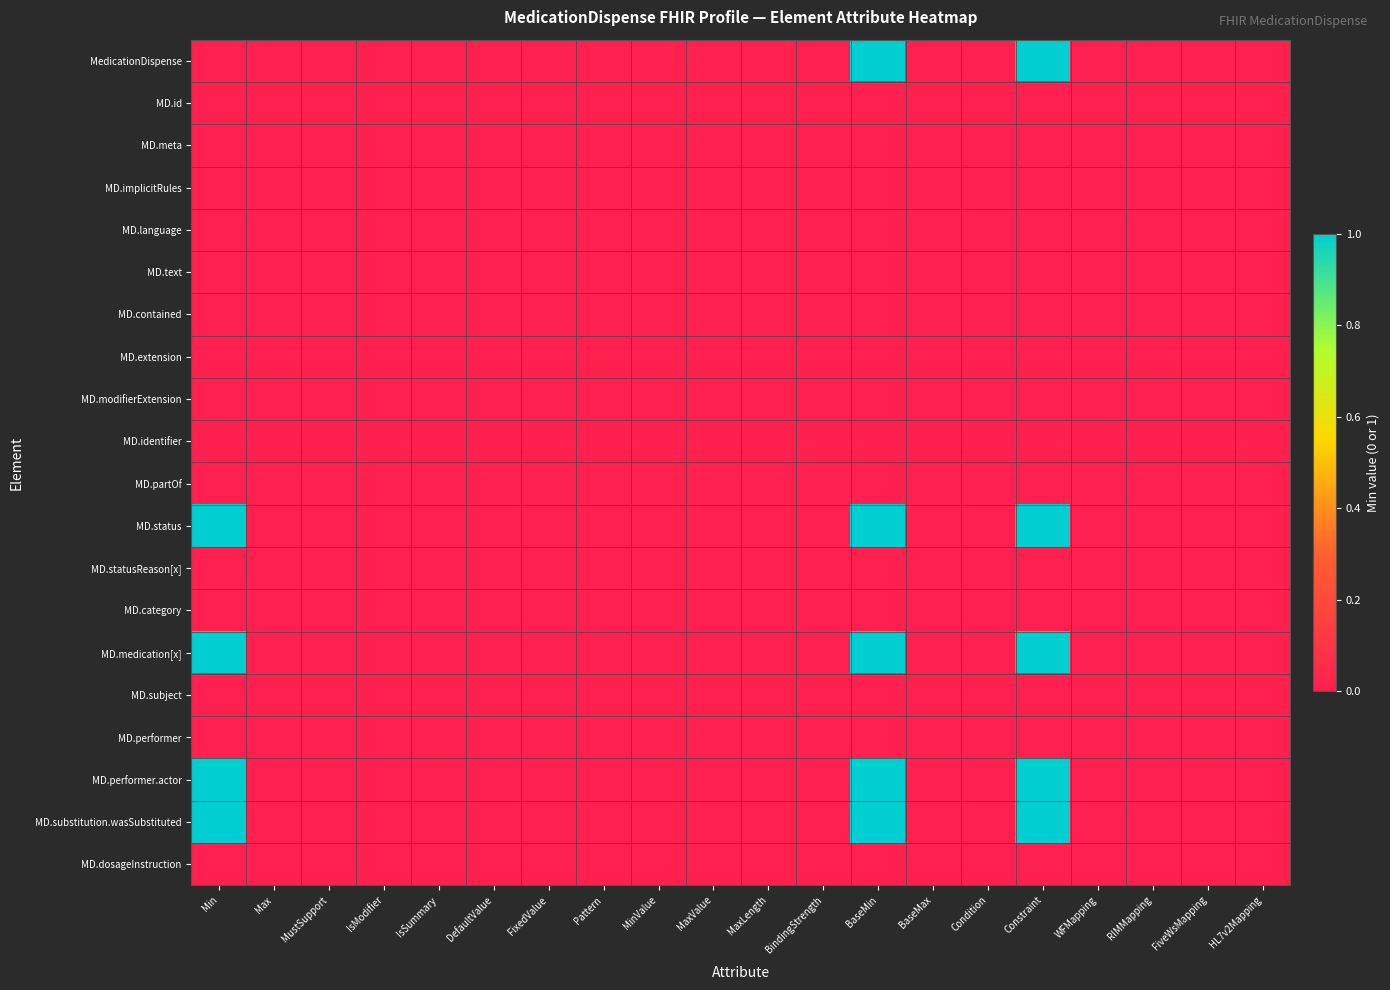

Rank the series at Max from highest to lowest value.

MedicationDispense, MD.id, MD.meta, MD.implicitRules, MD.language, MD.text, MD.contained, MD.extension, MD.modifierExtension, MD.identifier, MD.partOf, MD.status, MD.statusReason[x], MD.category, MD.medication[x], MD.subject, MD.performer, MD.performer.actor, MD.substitution.wasSubstituted, MD.dosageInstruction